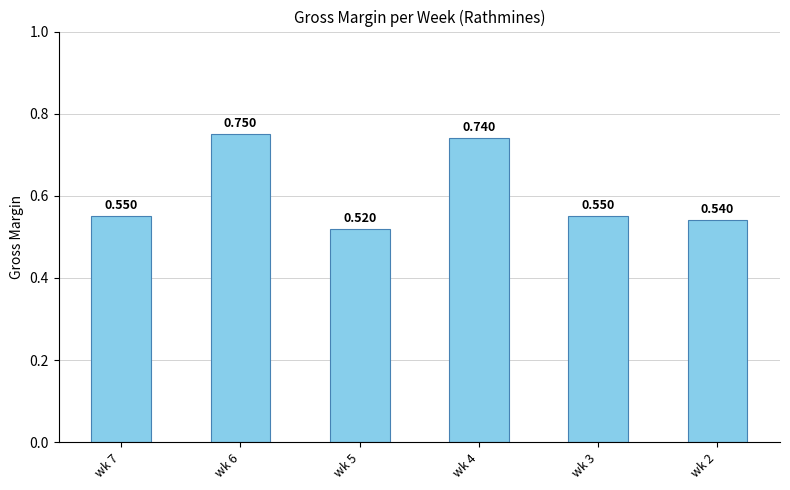

Rank the categories by value from lowest to highest.

wk 5, wk 2, wk 7, wk 3, wk 4, wk 6